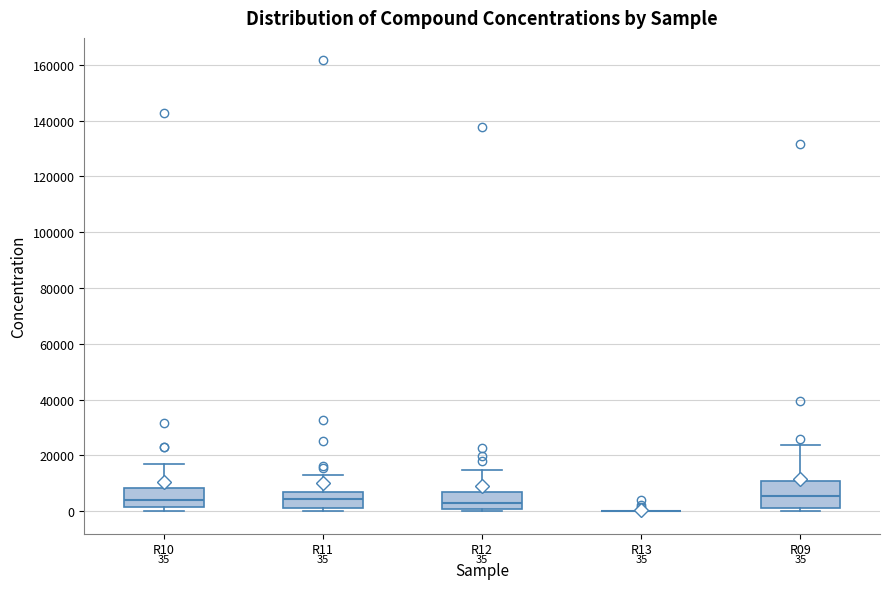

Which box is the tallest, from its lower edge to its upper edge?

R09